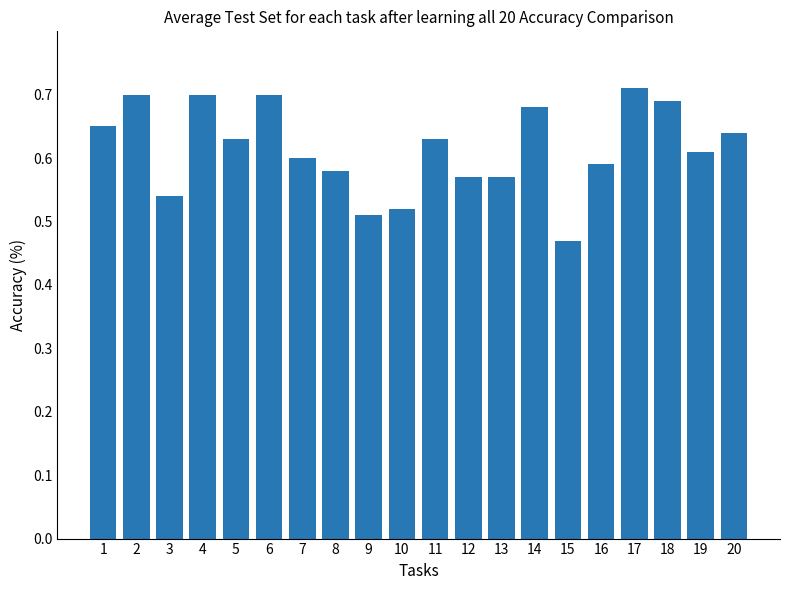

Where is the data nearest to the value 0?

15